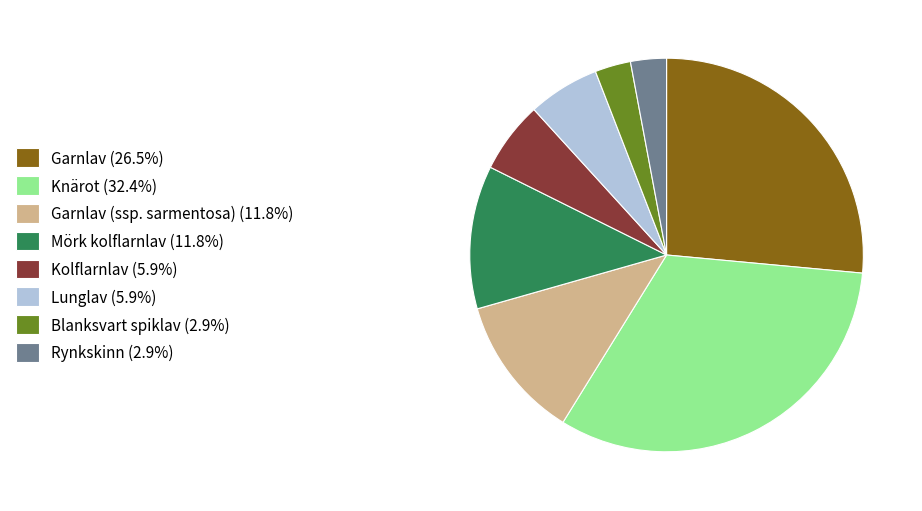

Is there any slice that represents more than half of the pie?

No